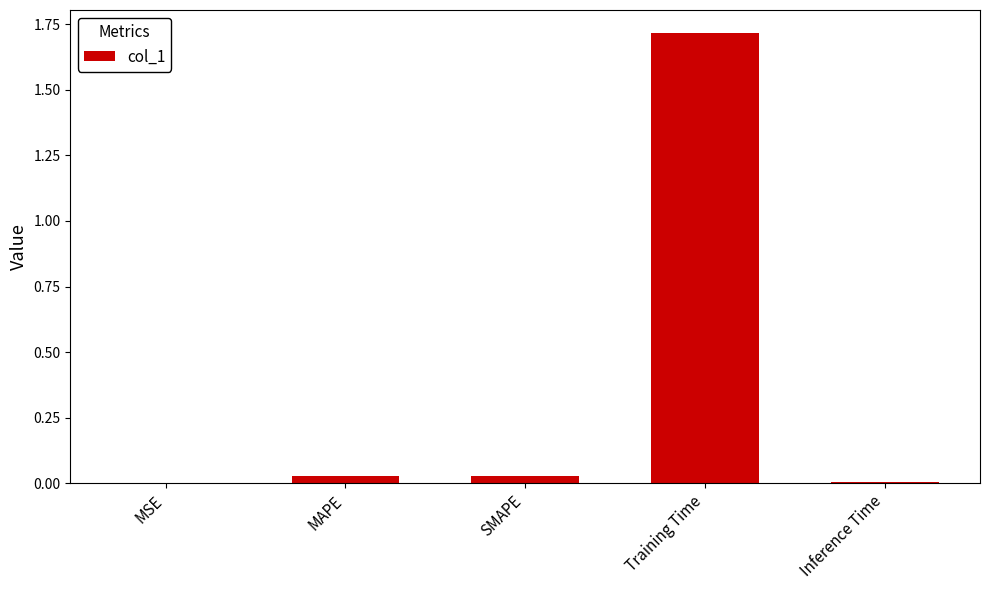

True or false: the data shows 2.3 at Training Time.

False